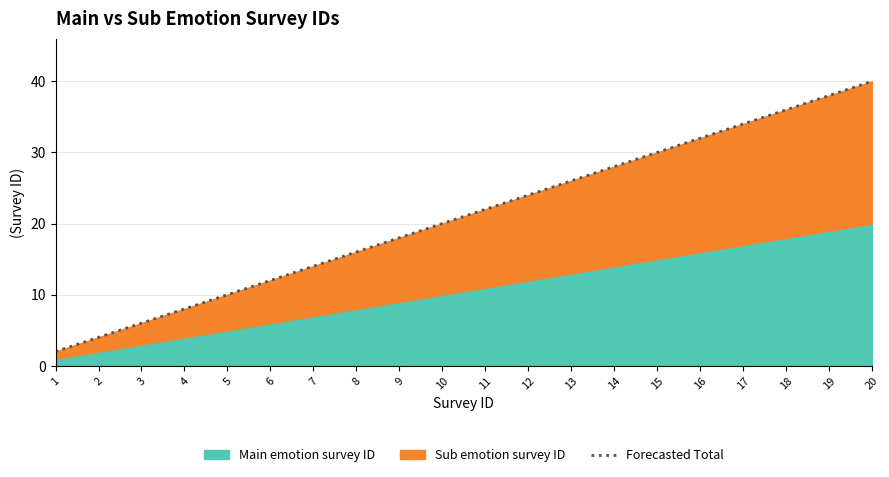

Reading left to right, list all the values displayed in this chart.

1=2	2=4	3=6	4=8	5=10	6=12	7=14	8=16	9=18	10=20	11=22	12=24	13=26	14=28	15=30	16=32	17=34	18=36	19=38	20=40